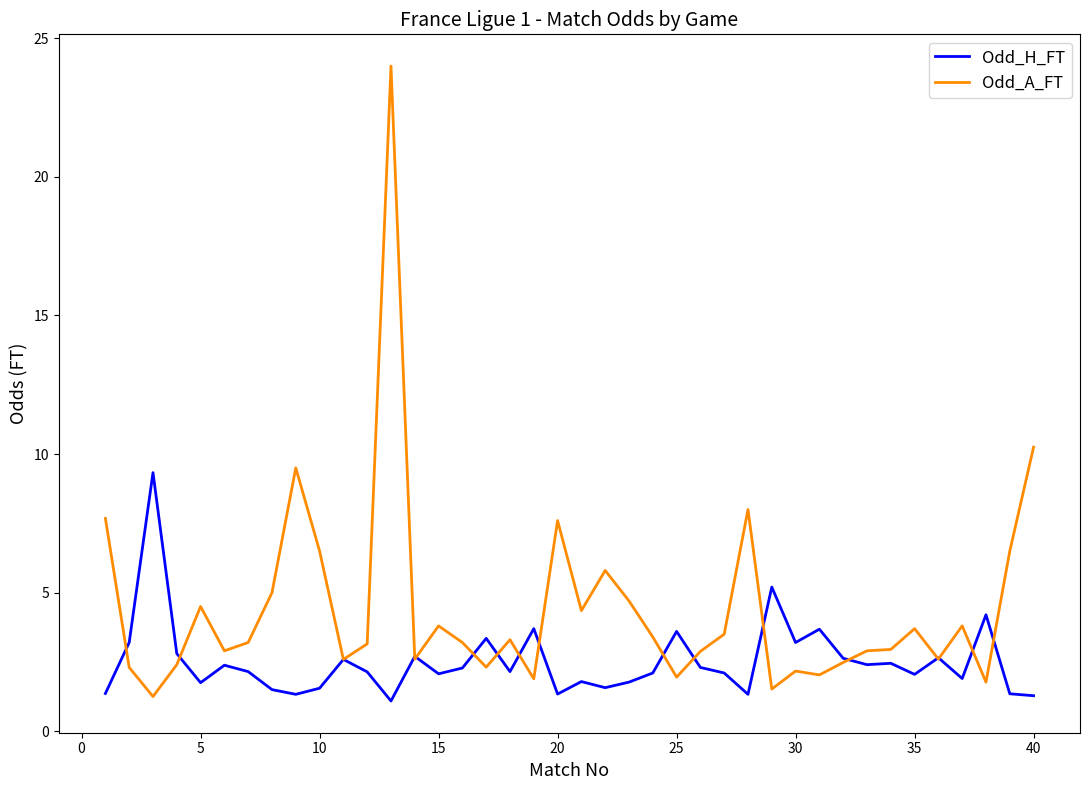

What is the maximum value shown in the chart?

24.0